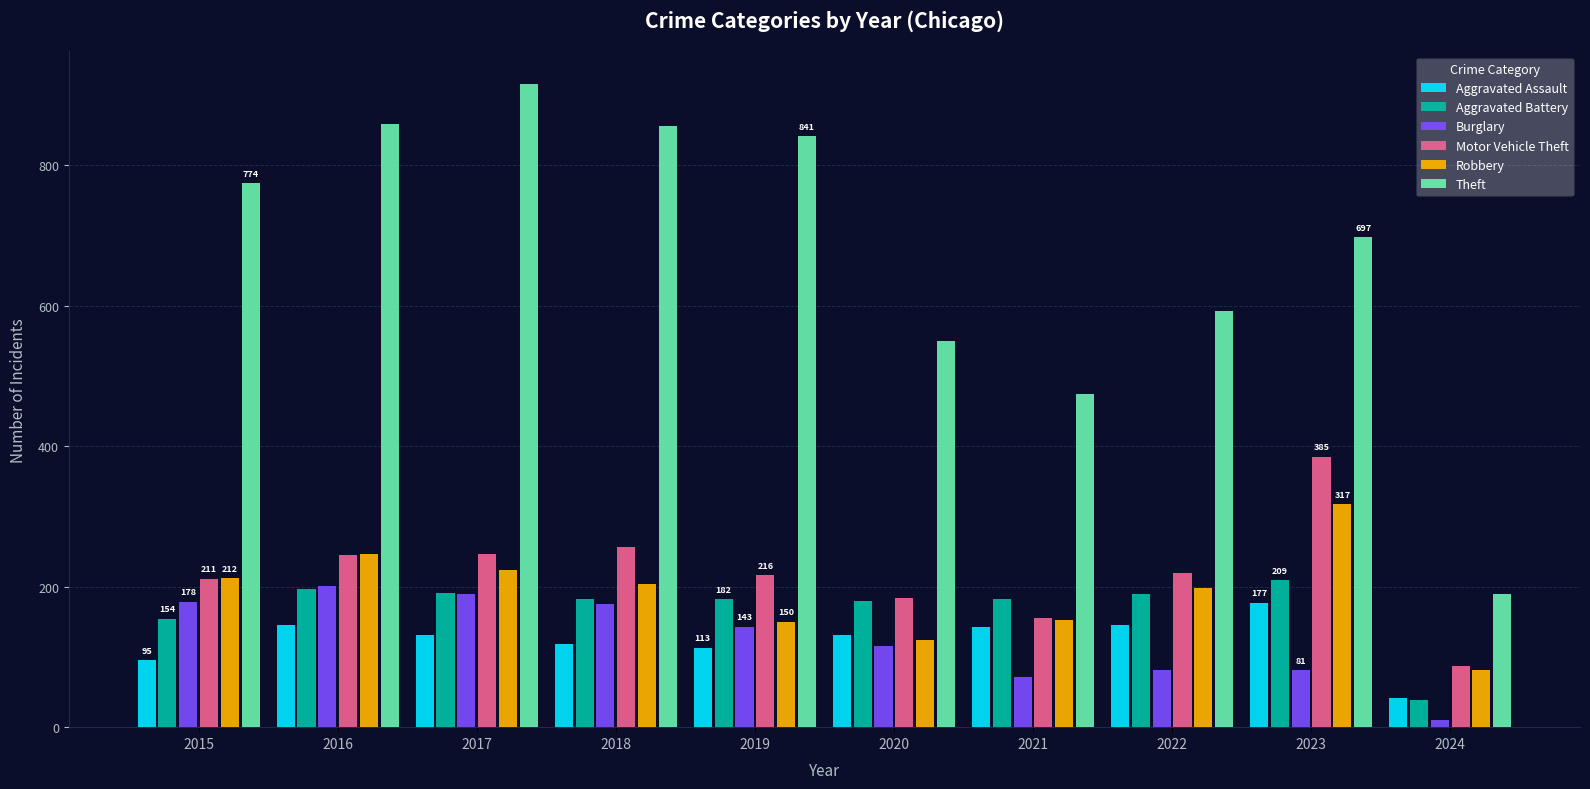

Which series has the largest range (max minus min)?

Theft